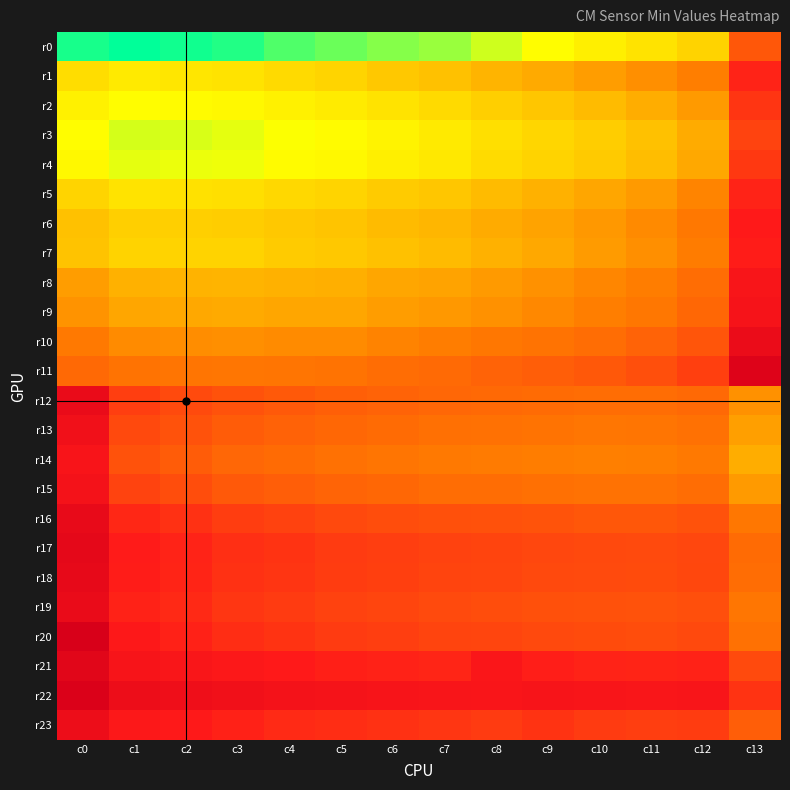

Reading left to right, what are all the values shown in this chart?

r0: c0=4085	c1=4081	c2=4084	c3=4087	c4=4095	c5=4099	c6=4104	c7=4107	c8=4116	c9=4125	c10=4133	c11=4140	c12=4149	c13=4230
r1: c0=4143	c1=4136	c2=4138	c3=4140	c4=4145	c5=4148	c6=4155	c7=4159	c8=4166	c9=4172	c10=4179	c11=4187	c12=4197	c13=4274
r2: c0=4132	c1=4125	c2=4126	c3=4128	c4=4132	c5=4135	c6=4140	c7=4145	c8=4151	c9=4156	c10=4162	c11=4170	c12=4181	c13=4259
r3: c0=4125	c1=4117	c2=4118	c3=4120	c4=4124	c5=4126	c6=4131	c7=4136	c8=4142	c9=4147	c10=4152	c11=4159	c12=4171	c13=4247
r4: c0=4128	c1=4120	c2=4121	c3=4122	c4=4126	c5=4128	c6=4133	c7=4137	c8=4144	c9=4149	c10=4154	c11=4161	c12=4173	c13=4256
r5: c0=4148	c1=4140	c2=4141	c3=4142	c4=4146	c5=4148	c6=4153	c7=4156	c8=4162	c9=4168	c10=4174	c11=4181	c12=4193	c13=4274
r6: c0=4159	c1=4151	c2=4151	c3=4152	c4=4155	c5=4157	c6=4162	c7=4165	c8=4171	c9=4176	c10=4182	c11=4190	c12=4202	c13=4282
r7: c0=4158	c1=4149	c2=4149	c3=4149	c4=4153	c5=4155	c6=4159	c7=4162	c8=4168	c9=4173	c10=4180	c11=4187	c12=4199	c13=4280
r8: c0=4179	c1=4168	c2=4167	c3=4166	c4=4168	c5=4169	c6=4174	c7=4176	c8=4181	c9=4186	c10=4192	c11=4198	c12=4211	c13=4296
r9: c0=4185	c1=4174	c2=4173	c3=4172	c4=4174	c5=4174	c6=4179	c7=4182	c8=4186	c9=4191	c10=4197	c11=4203	c12=4216	c13=4302
r10: c0=4201	c1=4189	c2=4188	c3=4187	c4=4189	c5=4189	c6=4194	c7=4198	c8=4203	c9=4206	c10=4212	c11=4220	c12=4232	c13=4327
r11: c0=4215	c1=4206	c2=4205	c3=4204	c4=4205	c5=4206	c6=4211	c7=4214	c8=4220	c9=4224	c10=4229	c11=4237	c12=4250	c13=4355
r12: c0=4328	c1=4251	c2=4241	c3=4234	c4=4228	c5=4223	c6=4220	c7=4217	c8=4215	c9=4213	c10=4211	c11=4211	c12=4215	c13=4186
r13: c0=4312	c1=4242	c2=4234	c3=4226	c4=4221	c5=4216	c6=4213	c7=4209	c8=4208	c9=4206	c10=4204	c11=4205	c12=4208	c13=4178
r14: c0=4298	c1=4234	c2=4226	c3=4217	c4=4213	c5=4208	c6=4205	c7=4201	c8=4200	c9=4198	c10=4196	c11=4197	c12=4201	c13=4170
r15: c0=4305	c1=4247	c2=4238	c3=4228	c4=4224	c5=4219	c6=4216	c7=4212	c8=4211	c9=4209	c10=4207	c11=4207	c12=4211	c13=4181
r16: c0=4334	c1=4270	c2=4262	c3=4252	c4=4248	c5=4242	c6=4239	c7=4236	c8=4235	c9=4233	c10=4230	c11=4230	c12=4234	c13=4203
r17: c0=4339	c1=4281	c2=4274	c3=4264	c4=4260	c5=4254	c6=4251	c7=4248	c8=4246	c9=4244	c10=4242	c11=4241	c12=4244	c13=4213
r18: c0=4336	c1=4280	c2=4273	c3=4262	c4=4259	c5=4253	c6=4250	c7=4246	c8=4245	c9=4242	c10=4241	c11=4240	c12=4243	c13=4211
r19: c0=4328	c1=4275	c2=4269	c3=4258	c4=4254	c5=4248	c6=4245	c7=4241	c8=4239	c9=4236	c10=4235	c11=4234	c12=4237	c13=4204
r20: c0=4369	c1=4285	c2=4276	c3=4265	c4=4260	c5=4254	c6=4251	c7=4246	c8=4245	c9=4242	c10=4240	c11=4239	c12=4242	c13=4208
r21: c0=4348	c1=4299	c2=4294	c3=4287	c4=4282	c5=4277	c6=4275	c7=4272	c8=4292	c9=4278	c10=4274	c11=4273	c12=4275	c13=4241
r22: c0=4363	c1=4322	c2=4318	c3=4312	c4=4306	c5=4303	c6=4300	c7=4296	c8=4295	c9=4300	c10=4296	c11=4294	c12=4296	c13=4260
r23: c0=4322	c1=4287	c2=4283	c3=4276	c4=4268	c5=4265	c6=4262	c7=4258	c8=4254	c9=4260	c10=4254	c11=4251	c12=4253	c13=4224